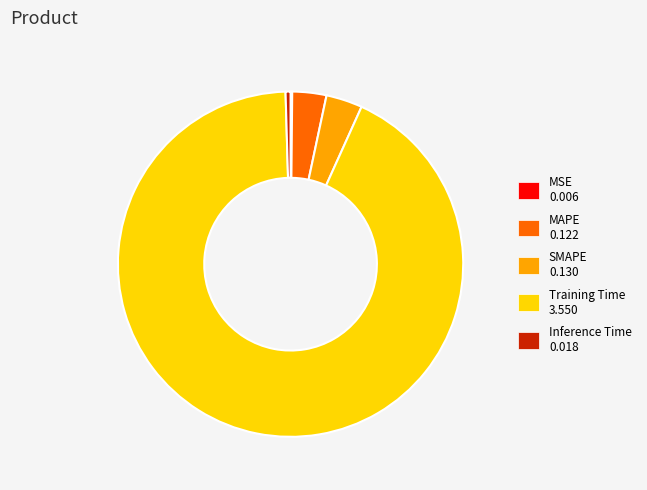

Does any single category account for the majority?

Yes